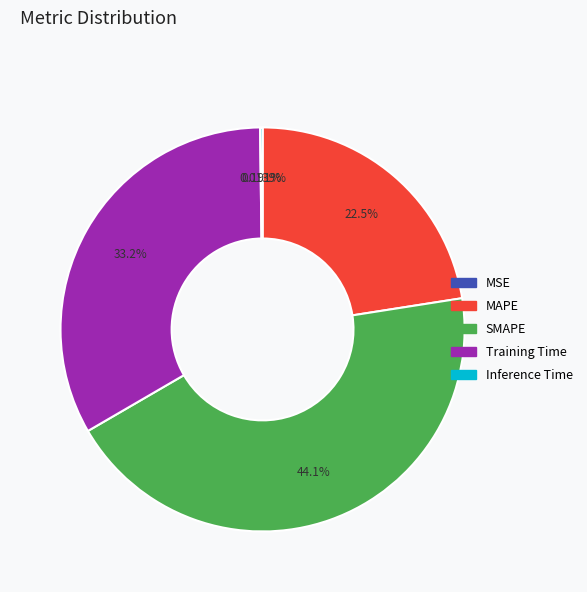

Which has a higher value, MAPE or SMAPE?

SMAPE